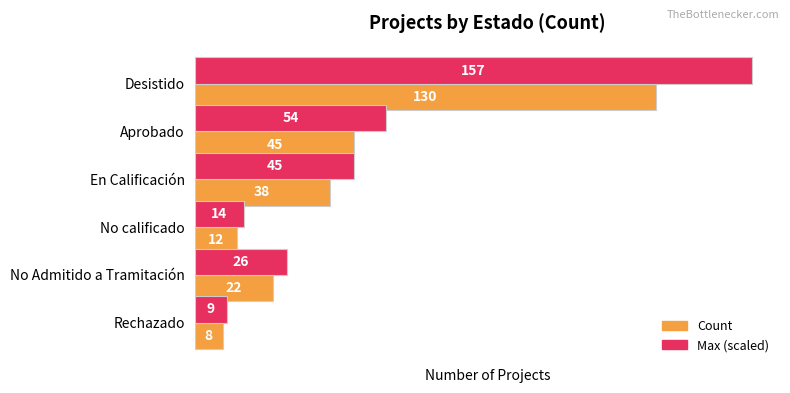

What is the sum of all Max (scaled) values?

305